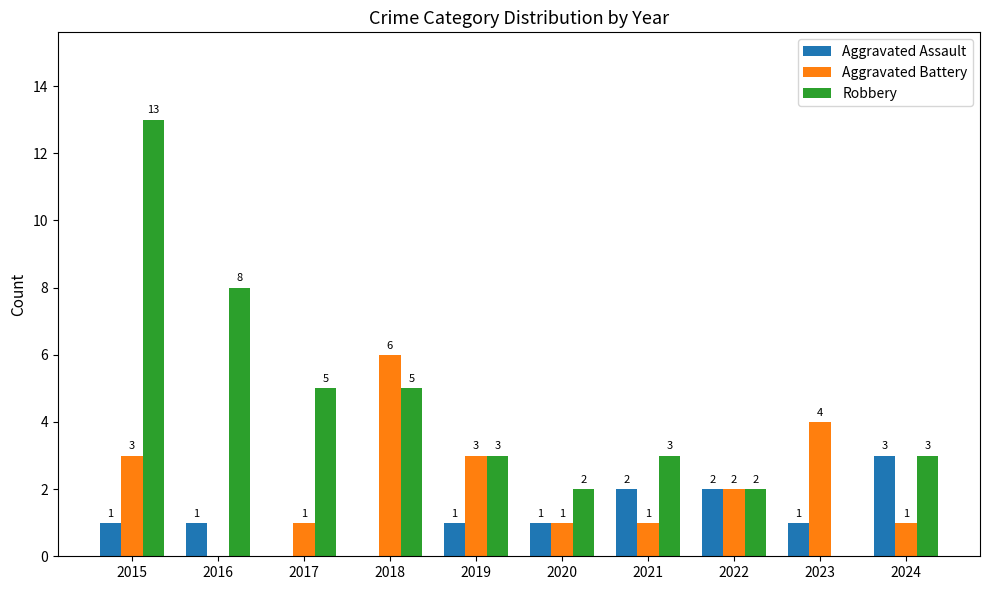

How many groups of bars are there?

10